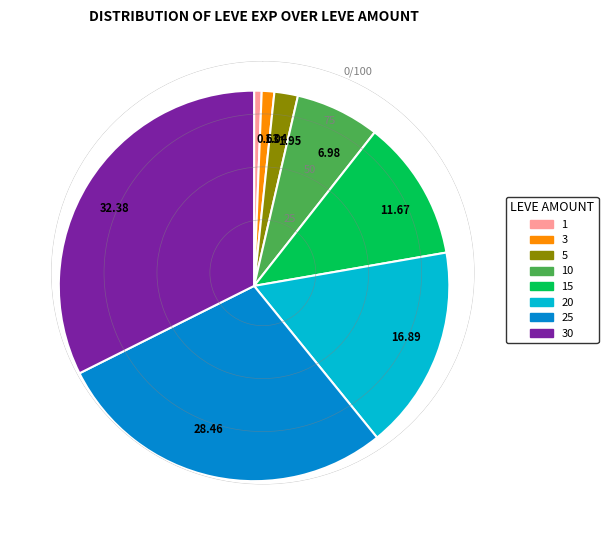

Do 6.98 and 1.95 together represent more than half of the pie?

No